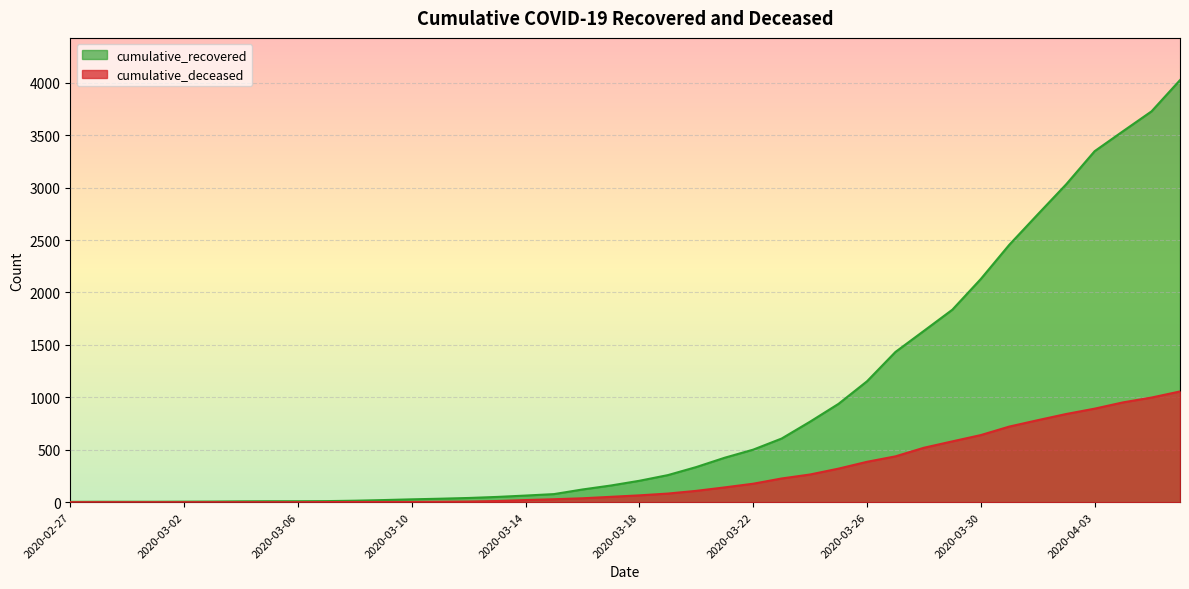

What are all the series names shown in the legend?

cumulative_recovered, cumulative_deceased